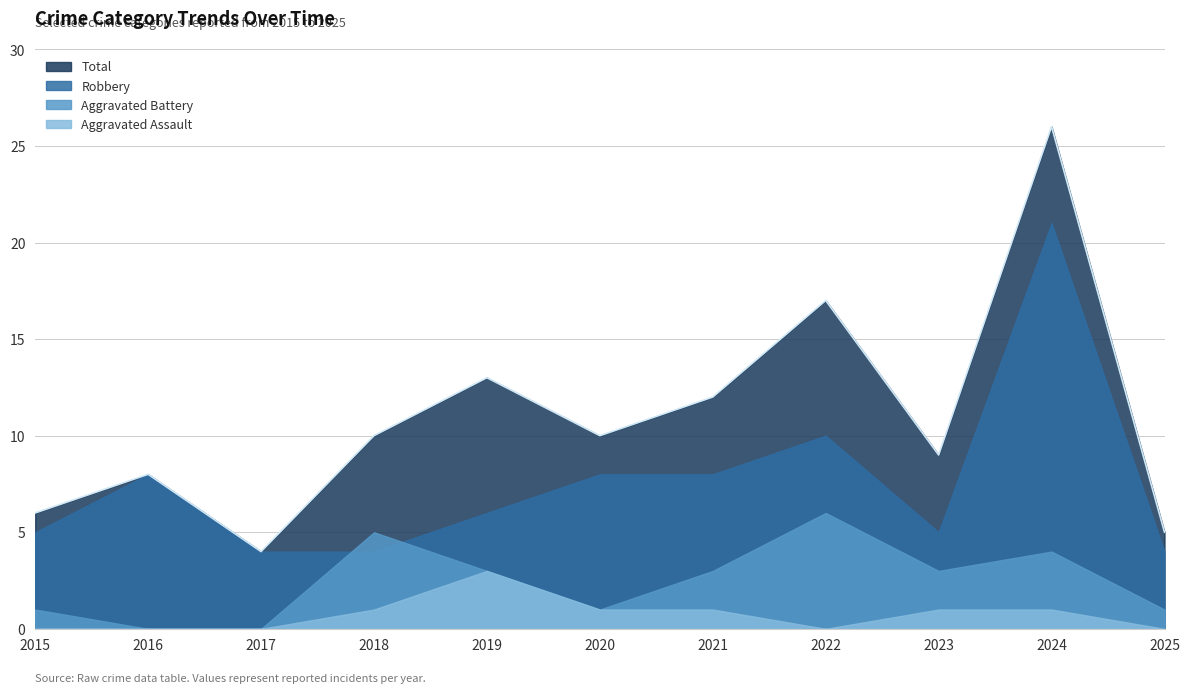

Between 2022 and 2015, which is larger?

2022